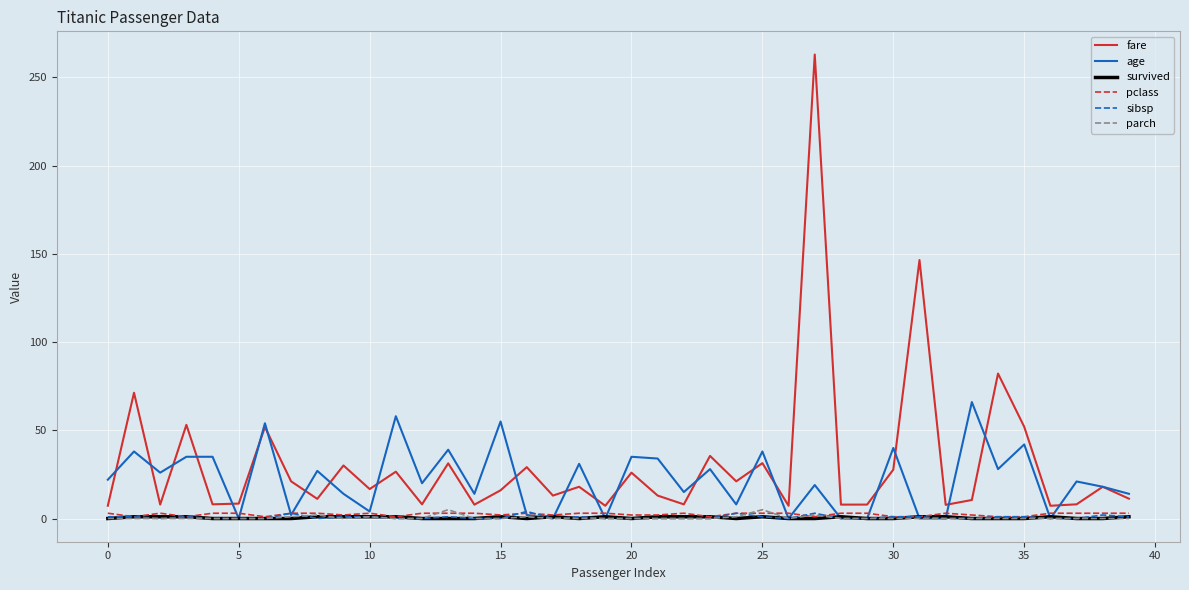

Which series has the widest spread of values?

fare